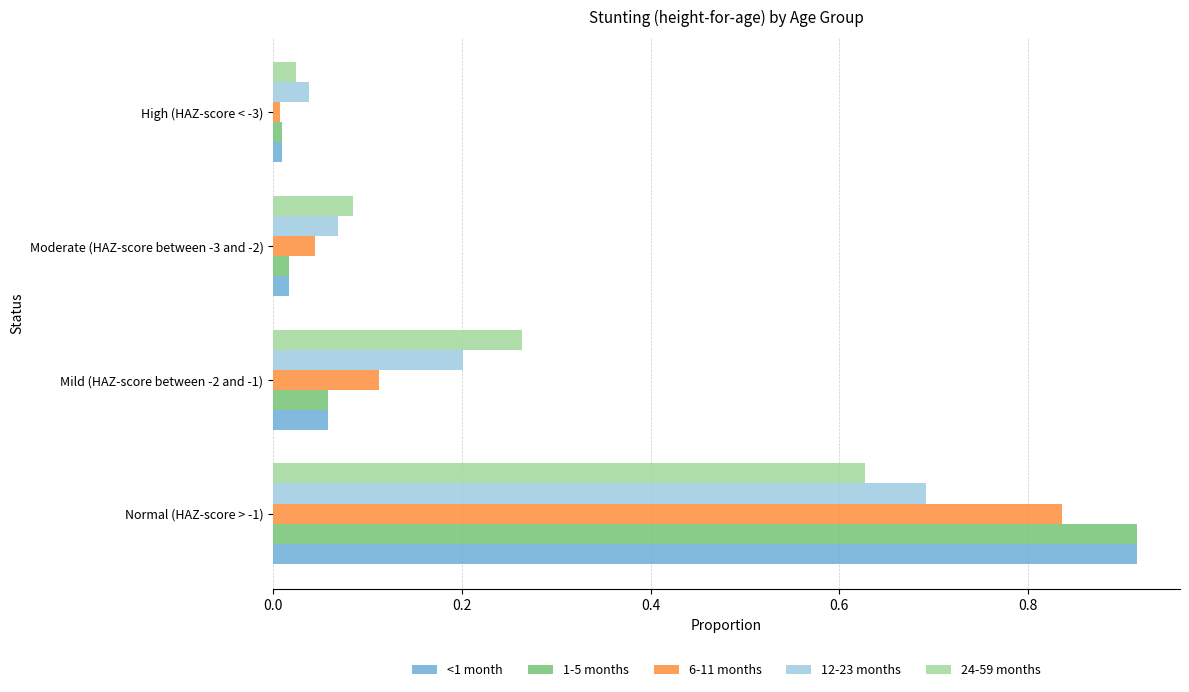

At which label is 12-23 months closest to 0?

High (HAZ-score < -3)